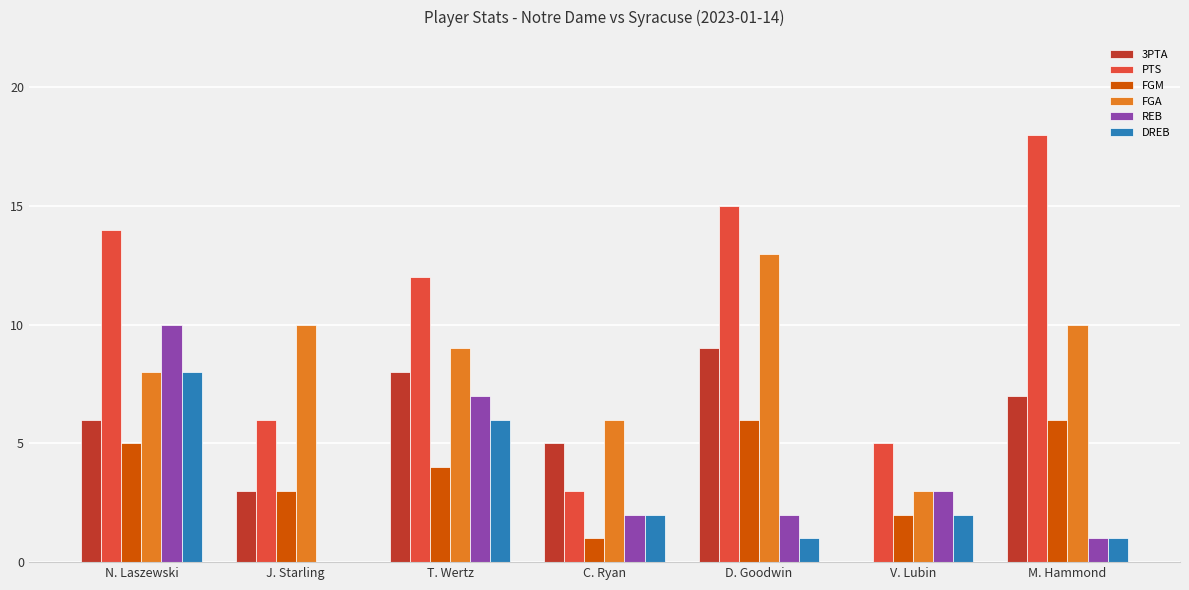

The FGM series shows 2 at T. Wertz. True or false?

False